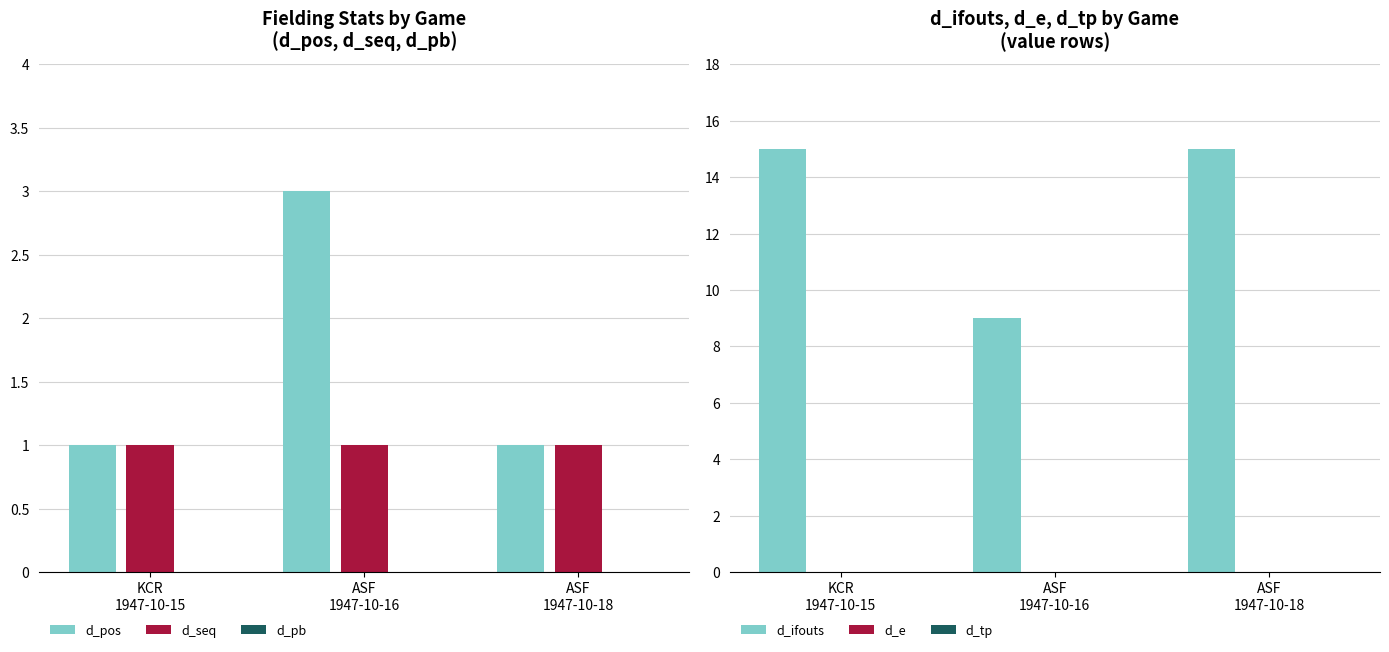

Is the value of d_tp at ASF
1947-10-16 greater than the value of d_ifouts at ASF
1947-10-18?

No